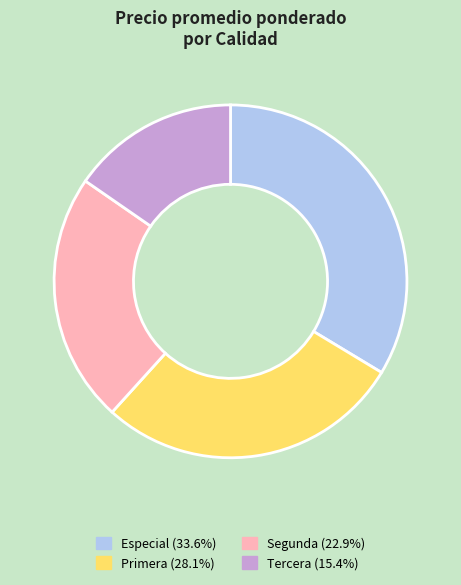

Approximately how many times larger is the value at Tercera compared to Especial?

0.5